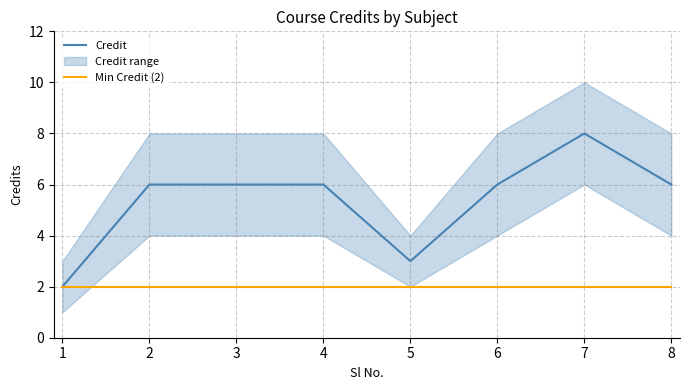

Is it true that Min Credit (2) equals 3 at 2?

False